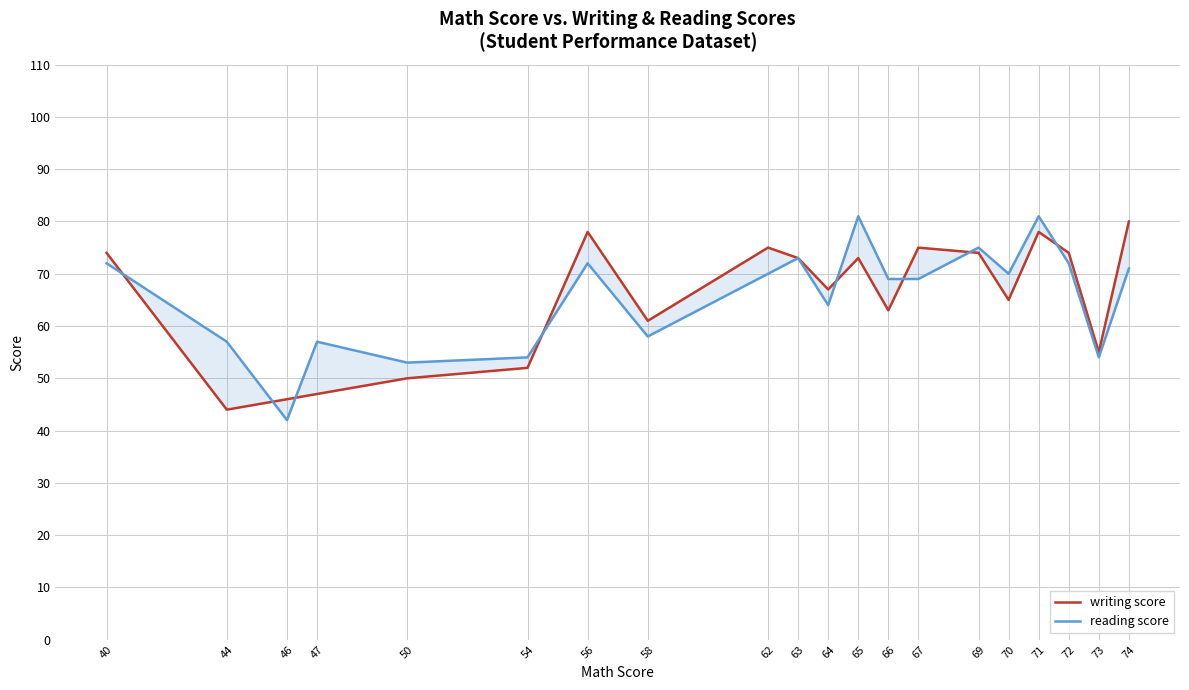

Reading left to right, transcribe all the data shown in this chart.

writing score: 40=74	44=44	46=46	47=47	50=50	54=52	56=78	58=61	62=75	63=73	64=67	65=73	66=63	67=75	69=74	70=65	71=78	72=74	73=55	74=80
reading score: 40=72	44=57	46=42	47=57	50=53	54=54	56=72	58=58	62=70	63=73	64=64	65=81	66=69	67=69	69=75	70=70	71=81	72=72	73=54	74=71